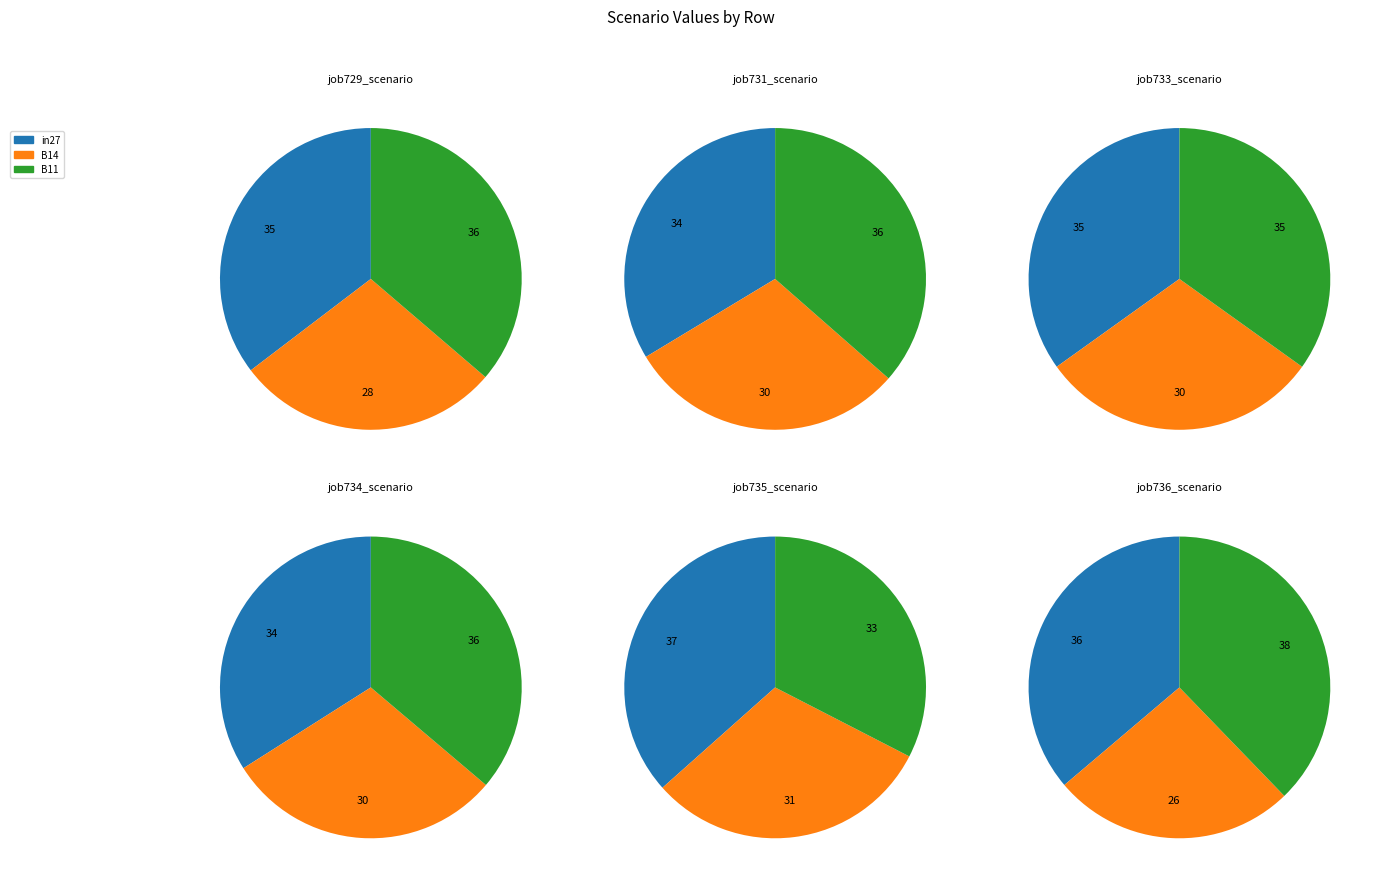

To the nearest percent, what portion does in27 represent?

34%